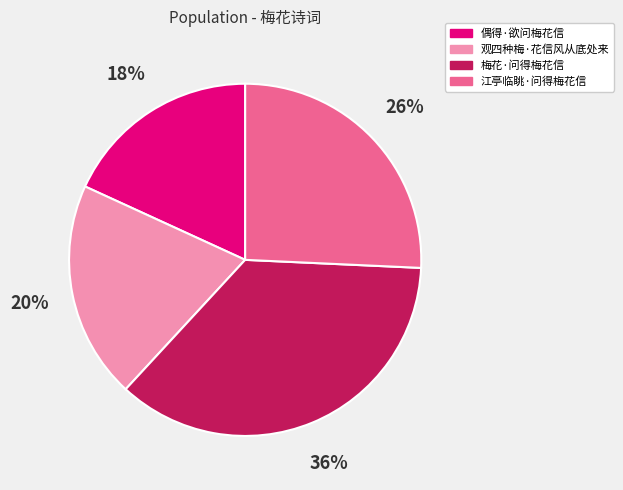

Rank the categories by value from highest to lowest.

梅花·问得梅花信, 江亭临眺·问得梅花信, 观四种梅·花信风从底处来, 偶得·欲问梅花信